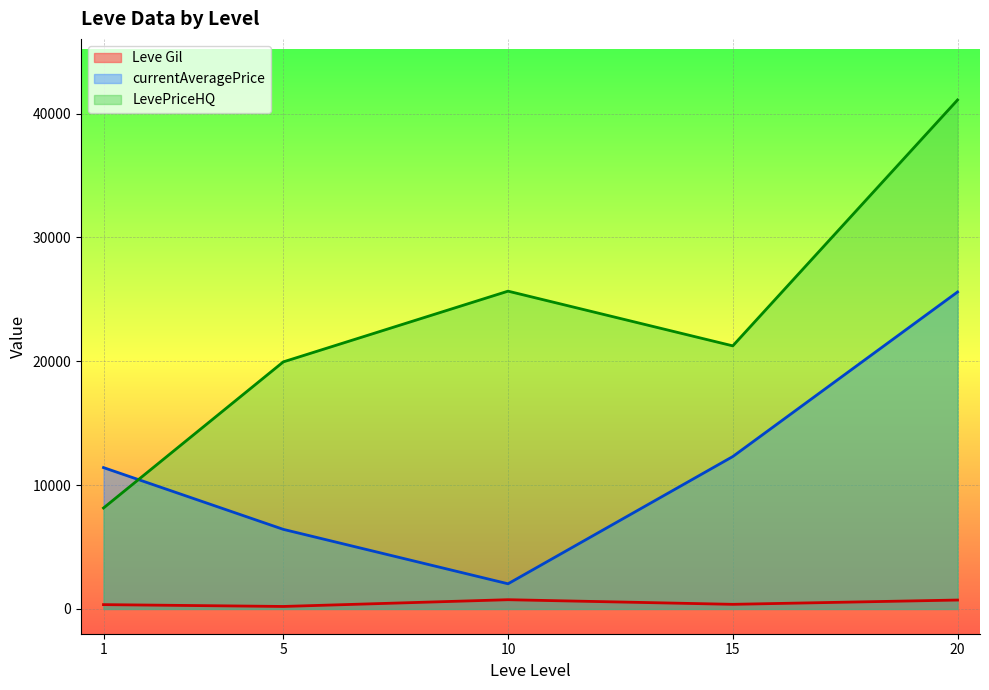

What is the difference between the Leve Gil values at 20 and 10?

26.7